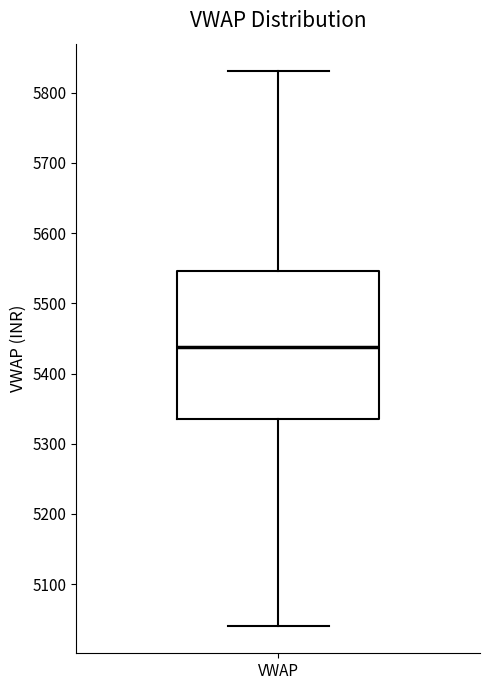

Where is the lower edge of the box for VWAP on the y-axis? The values are not printed on the chart, so give them approximately, as read against the axis.

5340